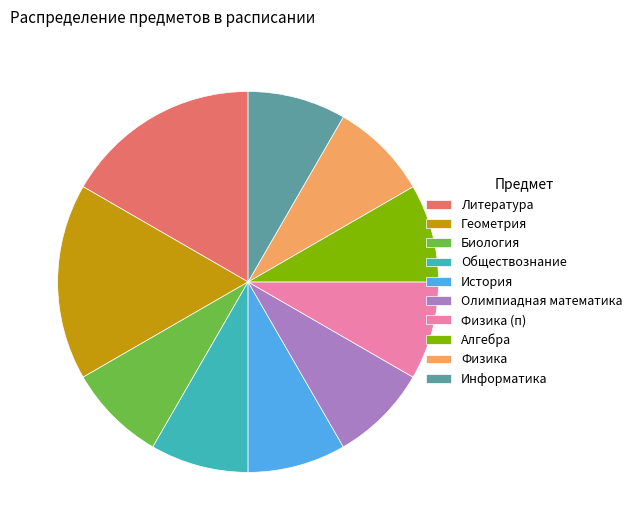

Is there any slice that represents more than half of the pie?

No